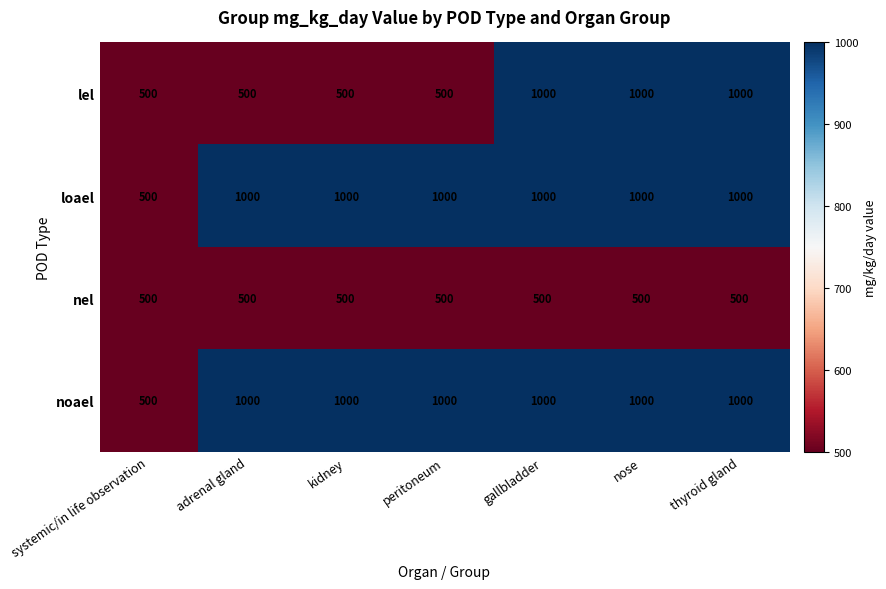

Reading right to left, extract all data points from this chart.

lel: 1000	1000	1000	500	500	500	500
loael: 1000	1000	1000	1000	1000	1000	500
nel: 500	500	500	500	500	500	500
noael: 1000	1000	1000	1000	1000	1000	500